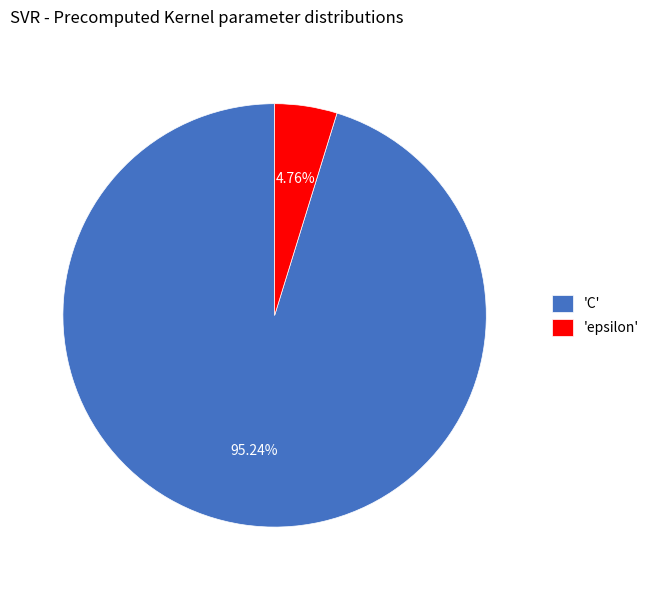

Approximately how many times larger is the value at 'C' compared to 'epsilon'?

20.0